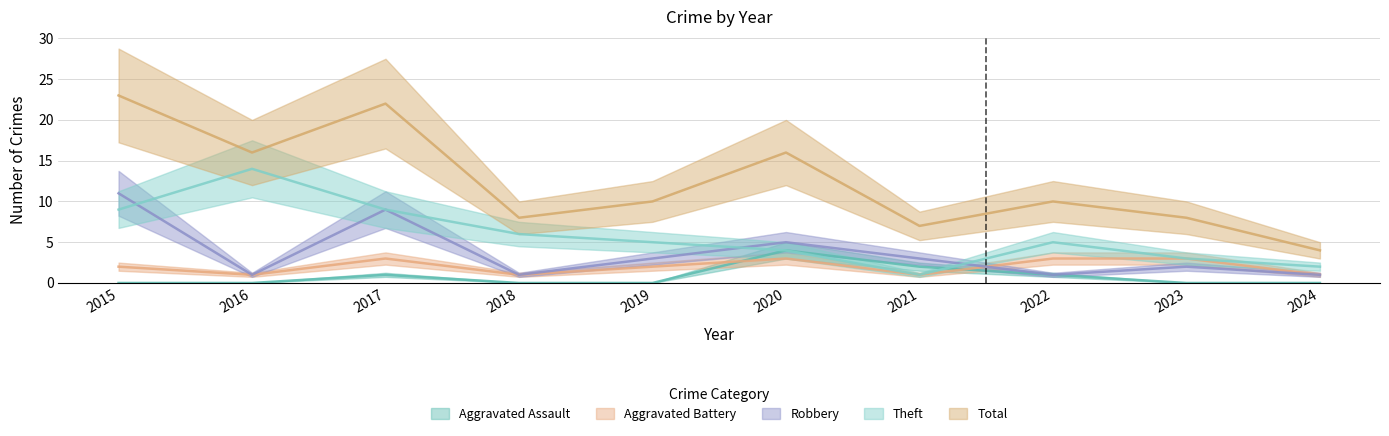

True or false: Aggravated Assault has a value of 1 at 2022.

True